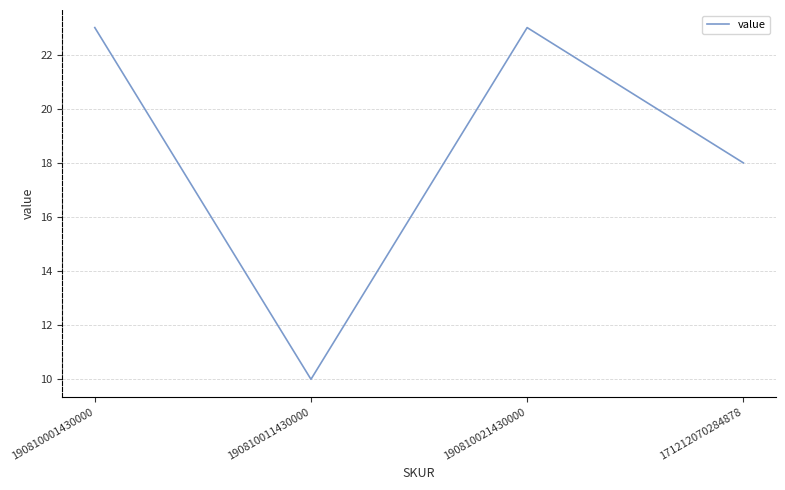

The chart shows a value of 9 at 171212070284878. True or false?

False